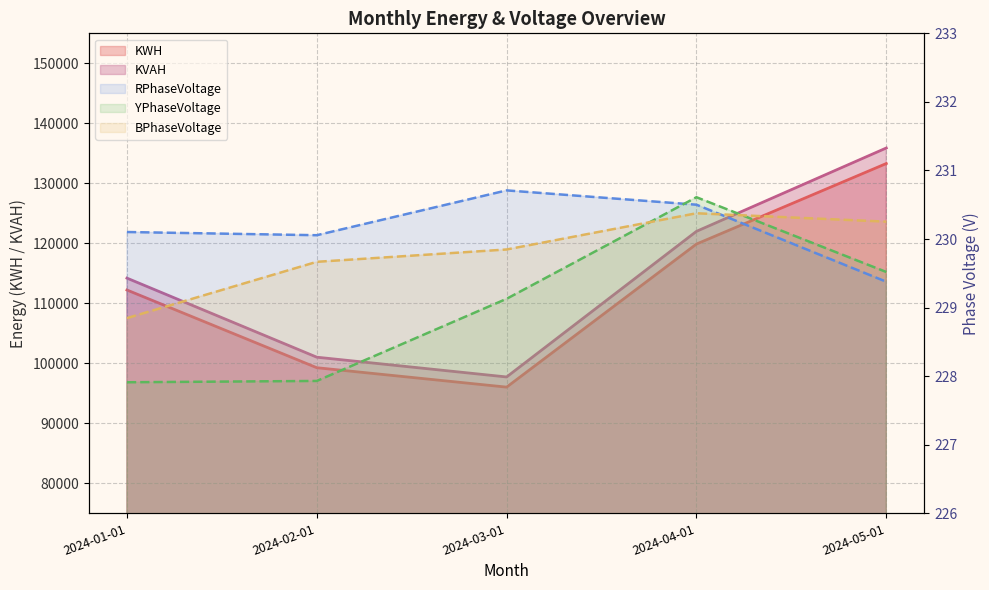

How many values in the YPhaseVoltage series are below 229?

2